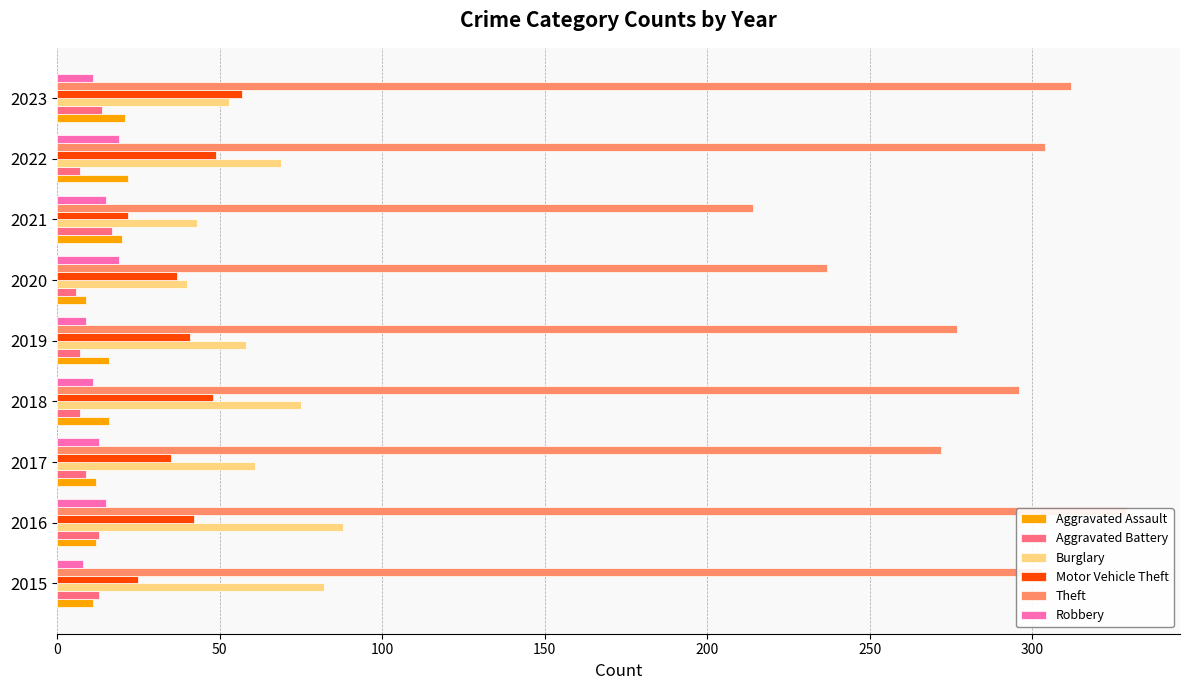

Count the Robbery values in the range 11 to 15.

5